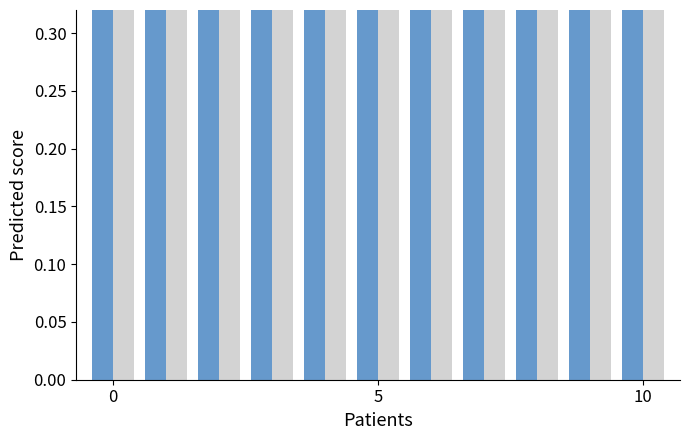

Is it true that esbeltez equals 0.2 at 5?

False